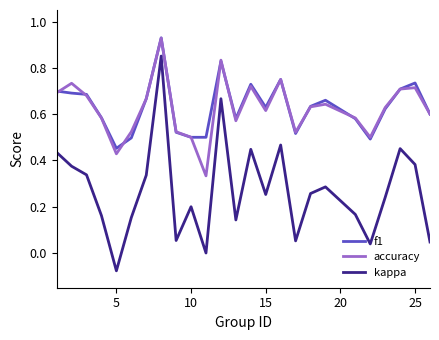

How many categories are shown in the chart?

25